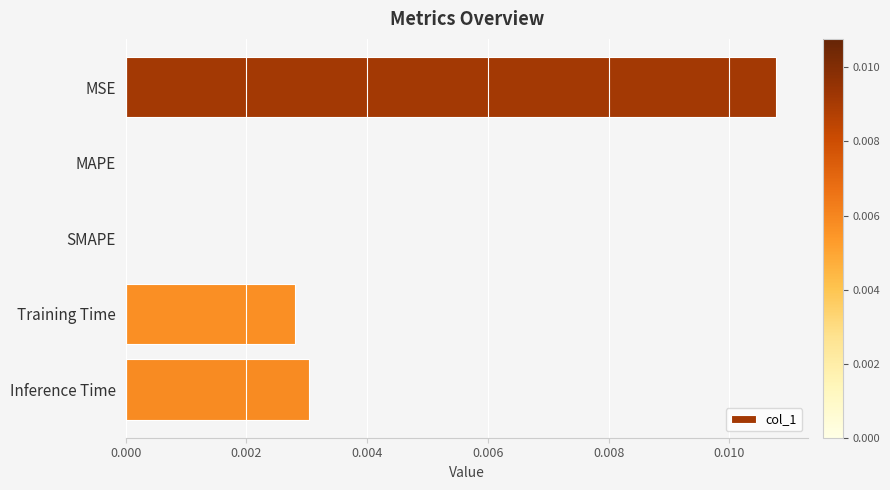

Between Inference Time and MSE, which is larger?

MSE